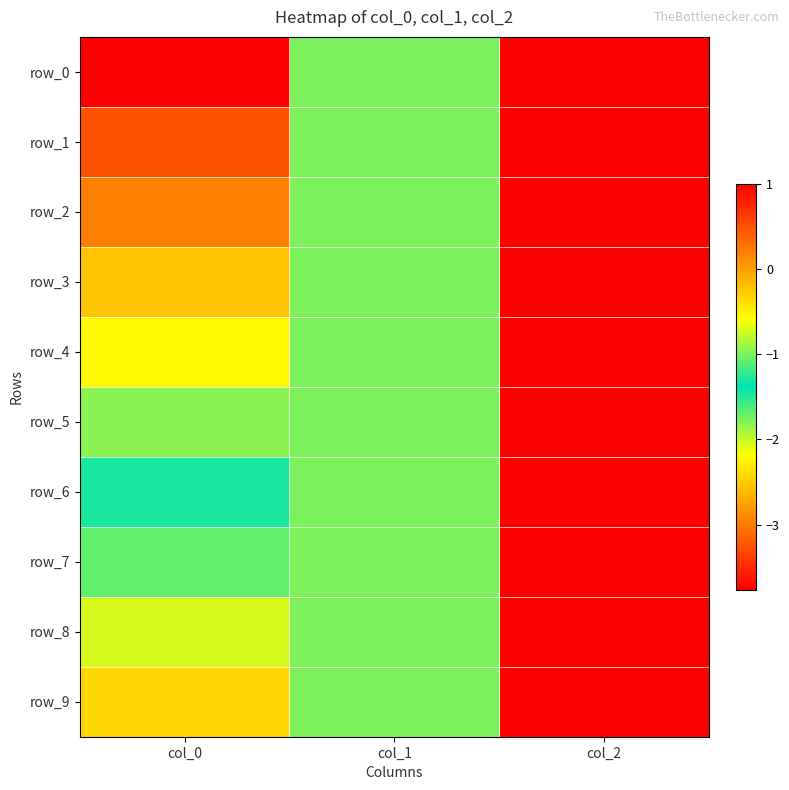

At which label is row_7 closest to 0?

col_1